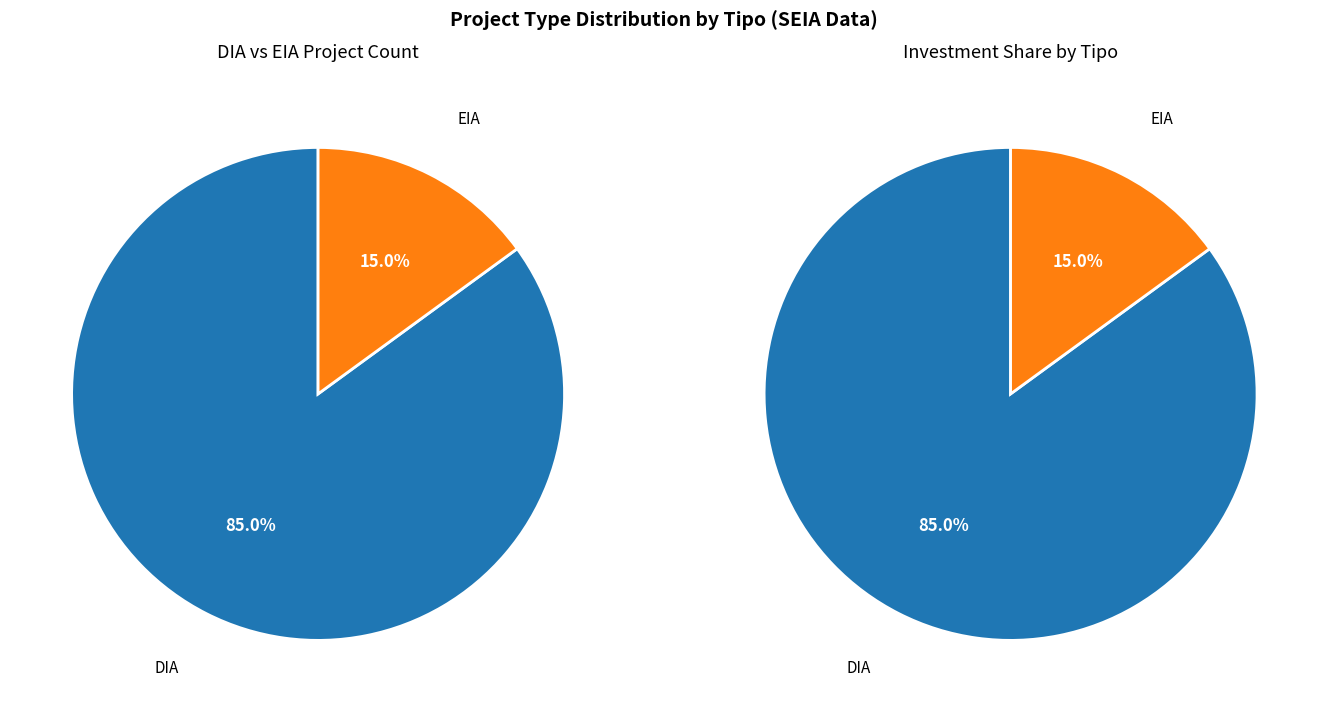

To the nearest percent, what is the average slice percentage?

50%